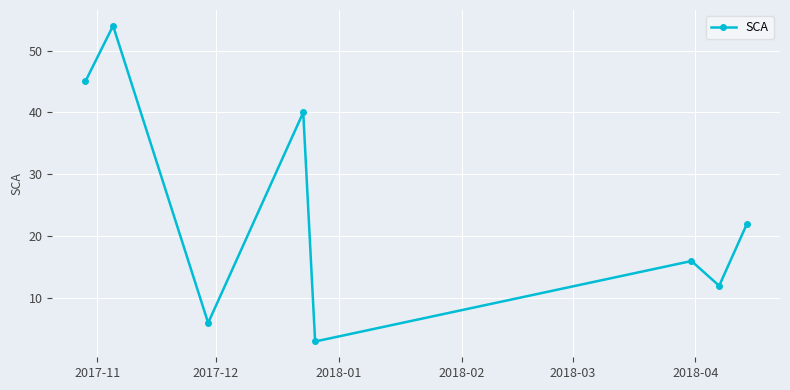

What is the value of the 5th point from the left?

3